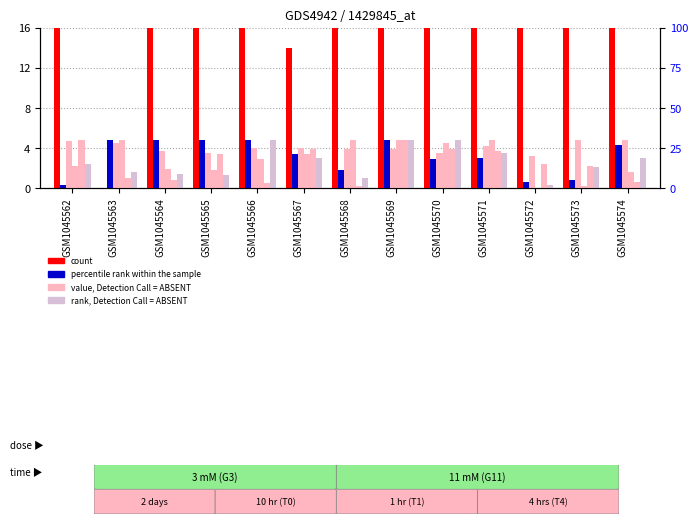

Between GSM1045562 and GSM1045573, which series saw the biggest shift?

value, Detection Call = ABSENT